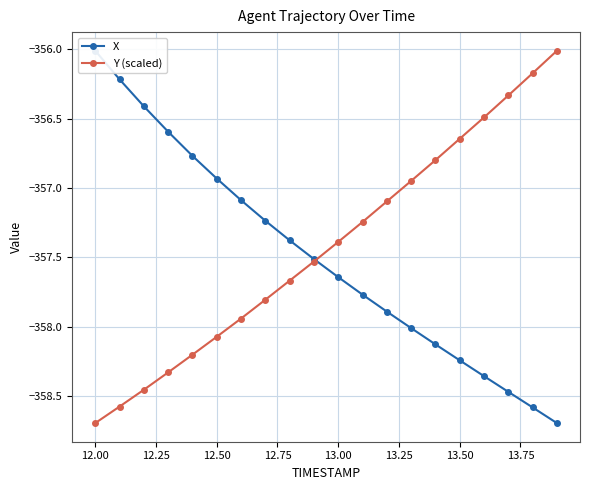

What is the smallest value displayed?

-358.7